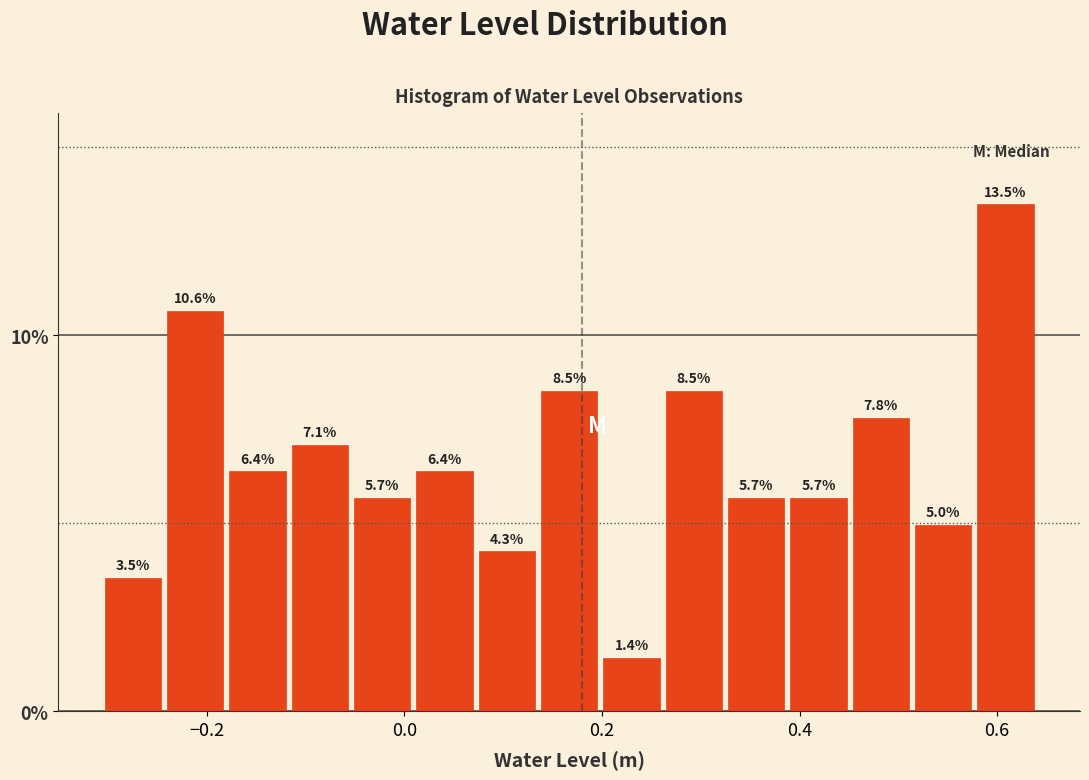

Read against the x-axis, roughly where is the centre of the tallest bar?

0.60